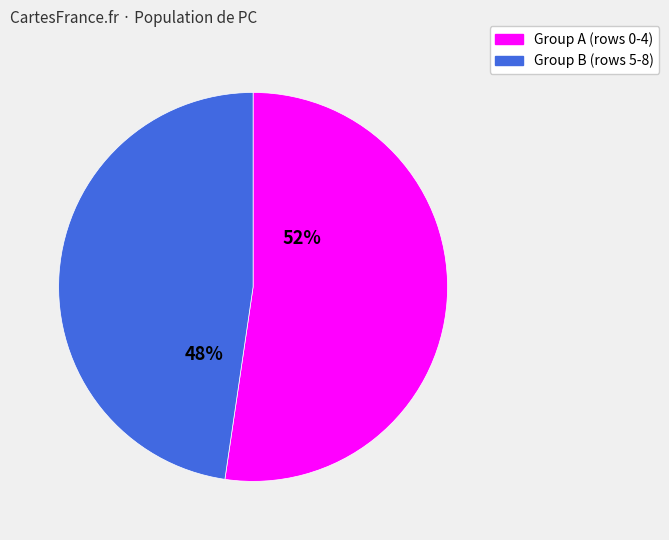

To the nearest percent, what is the average slice percentage?

50%